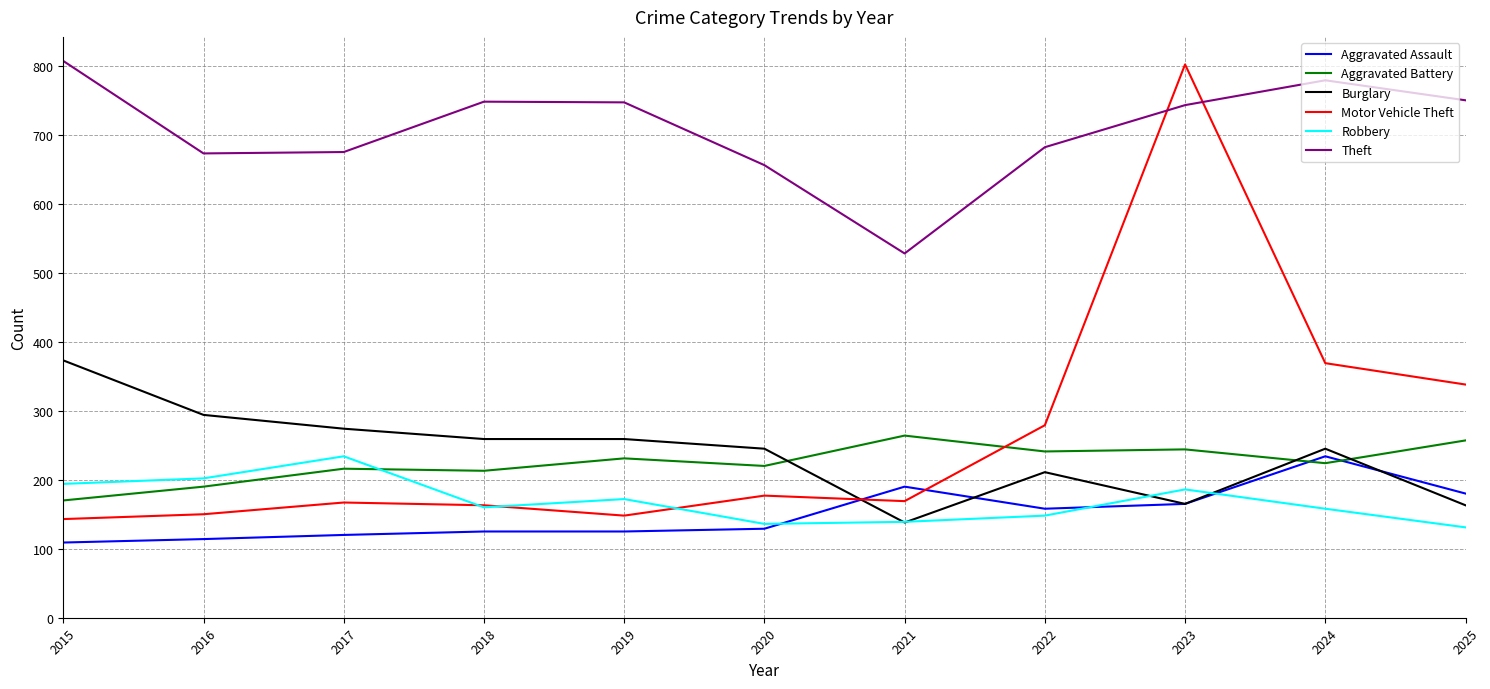

Which series ends up on top after the final intersection of Robbery and Burglary?

Burglary